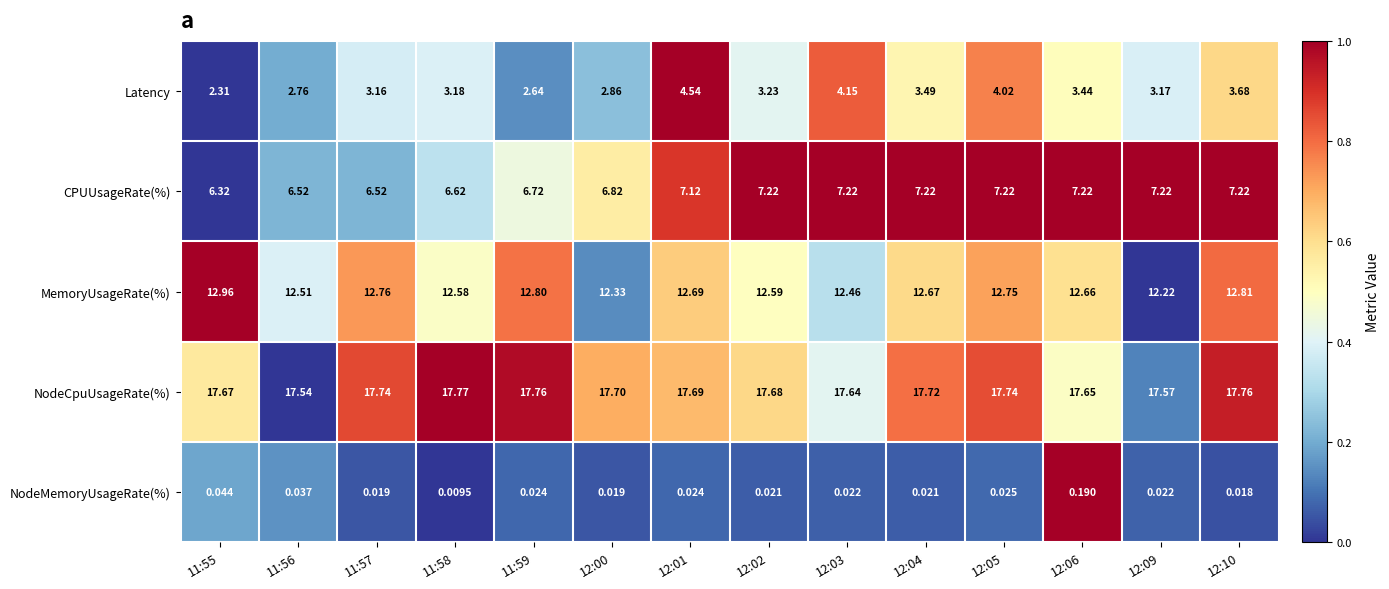

Rank the series by their average value, from lowest to highest.

NodeMemoryUsageRate(%), Latency, CPUUsageRate(%), MemoryUsageRate(%), NodeCpuUsageRate(%)